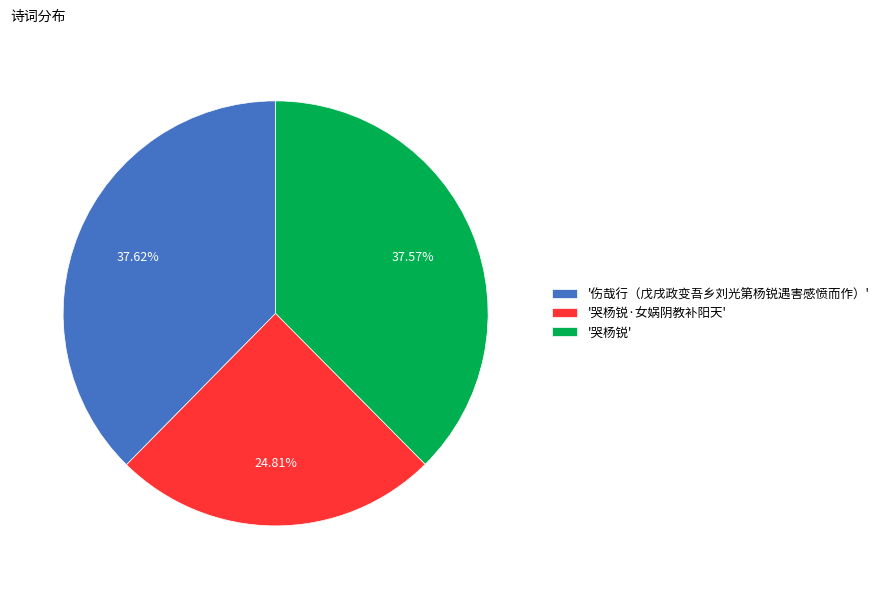

Combined, do '伤哉行（戊戌政变吾乡刘光第杨锐遇害感愤而作）' and '哭杨锐·女娲阴教补阳天' account for over 50%?

Yes